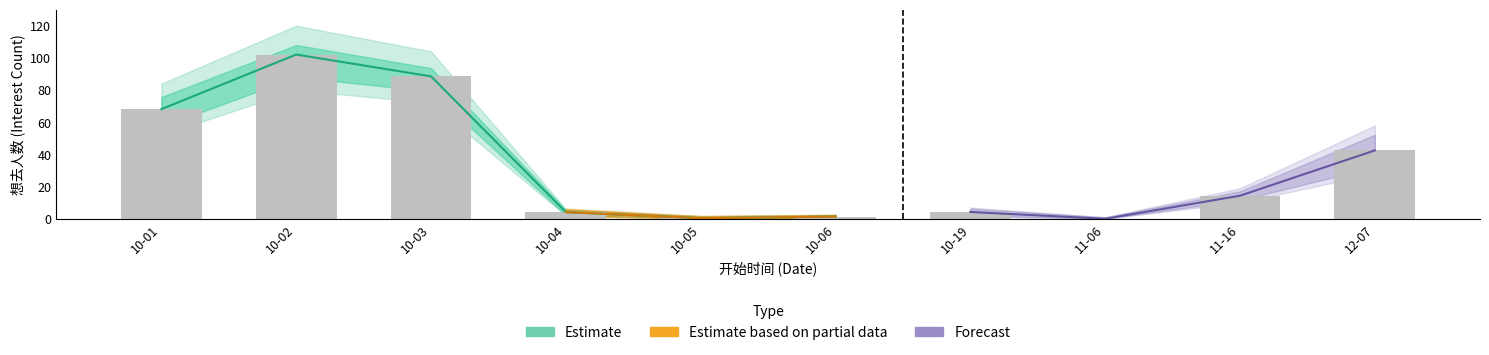

Rank the categories by value from lowest to highest.

11-06, 10-05, 10-06, 10-04, 10-19, 11-16, 12-07, 10-01, 10-03, 10-02